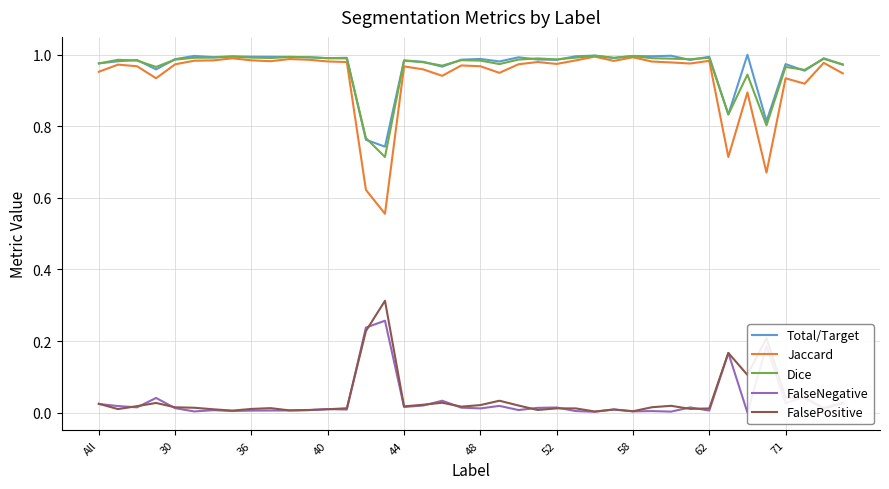

How many lines are shown in the chart?

5